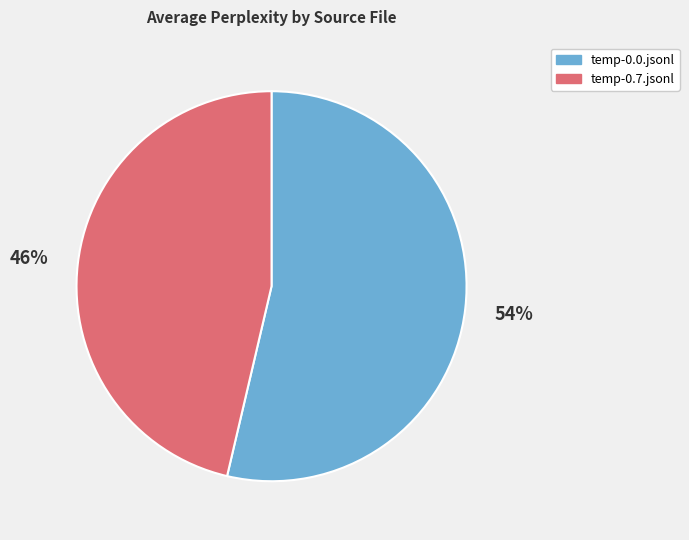

How many slices are in this pie chart?

2